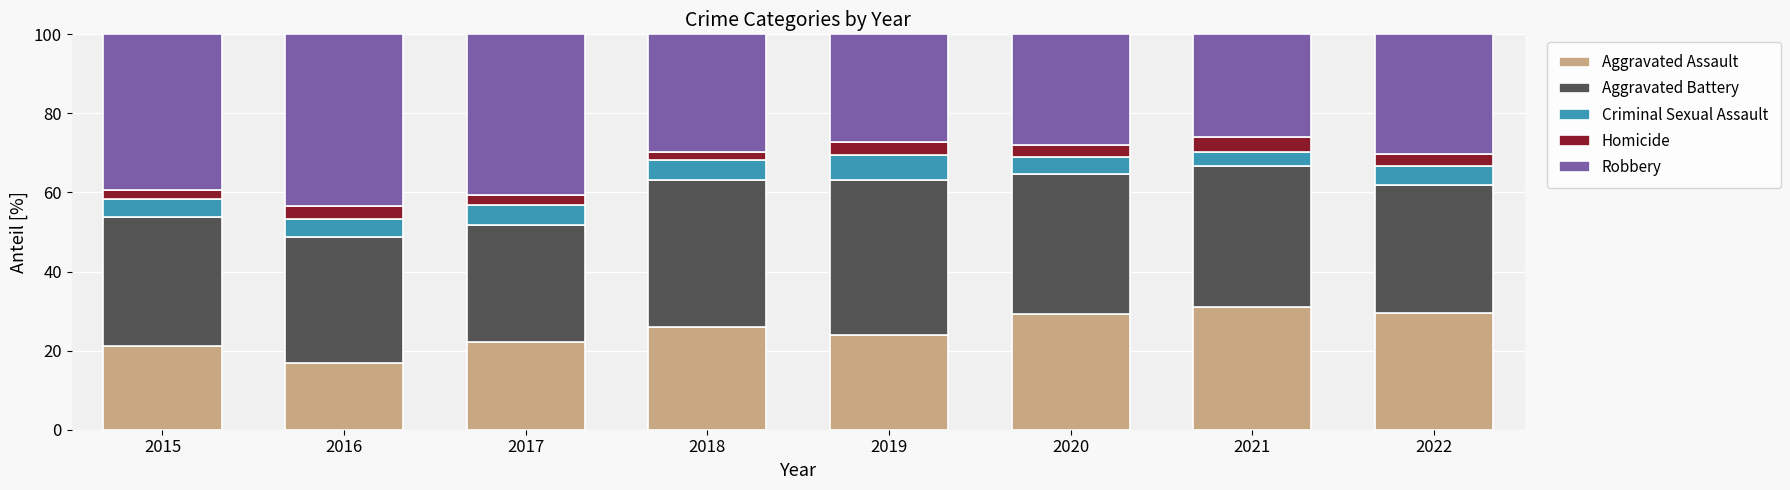

What is the total value across all series at 2019?

100.0